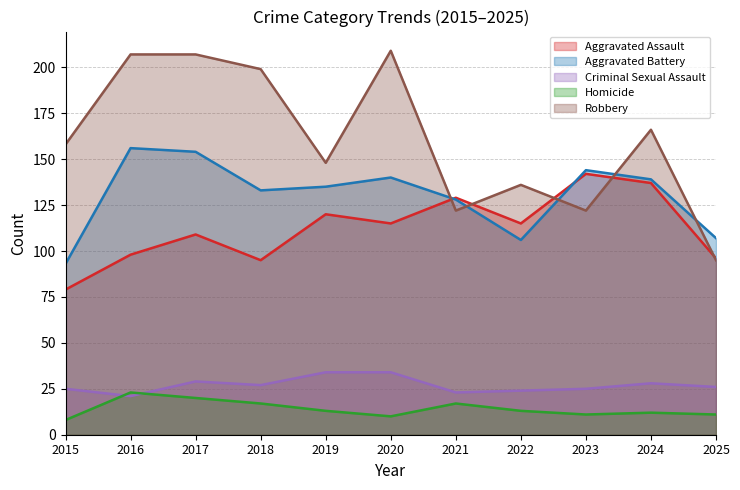

Between which two adjacent categories do Aggravated Battery and Aggravated Assault first intersect?

2020 and 2021